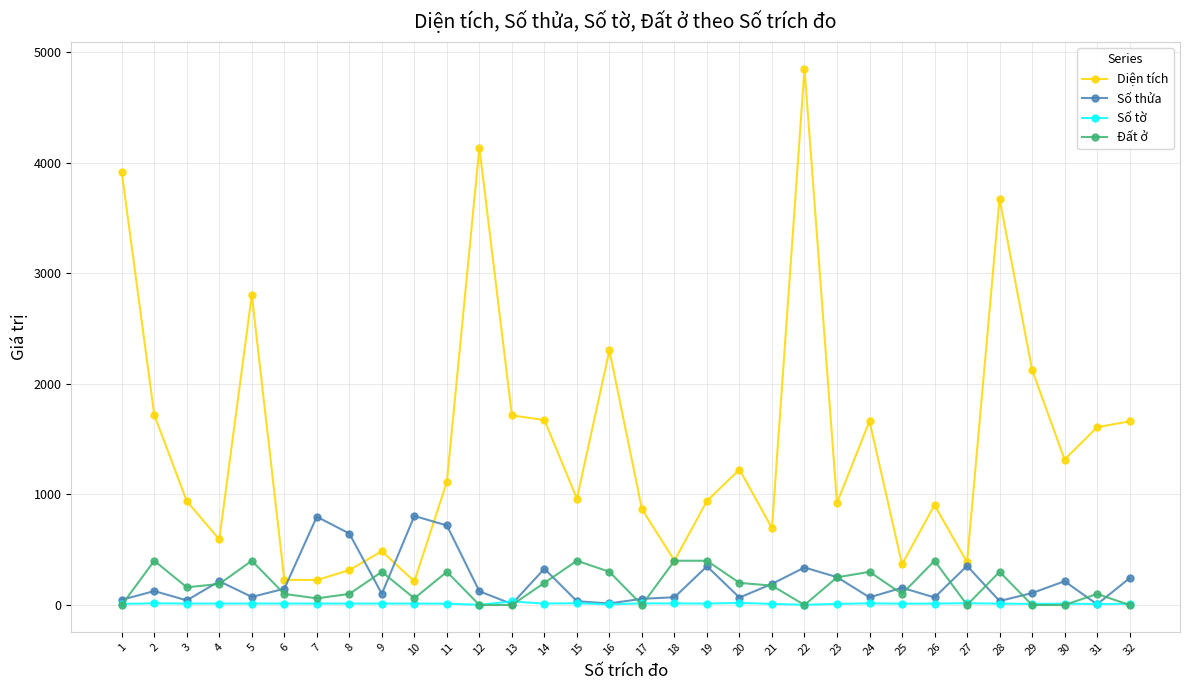

What is the maximum value shown in the chart?

4848.9